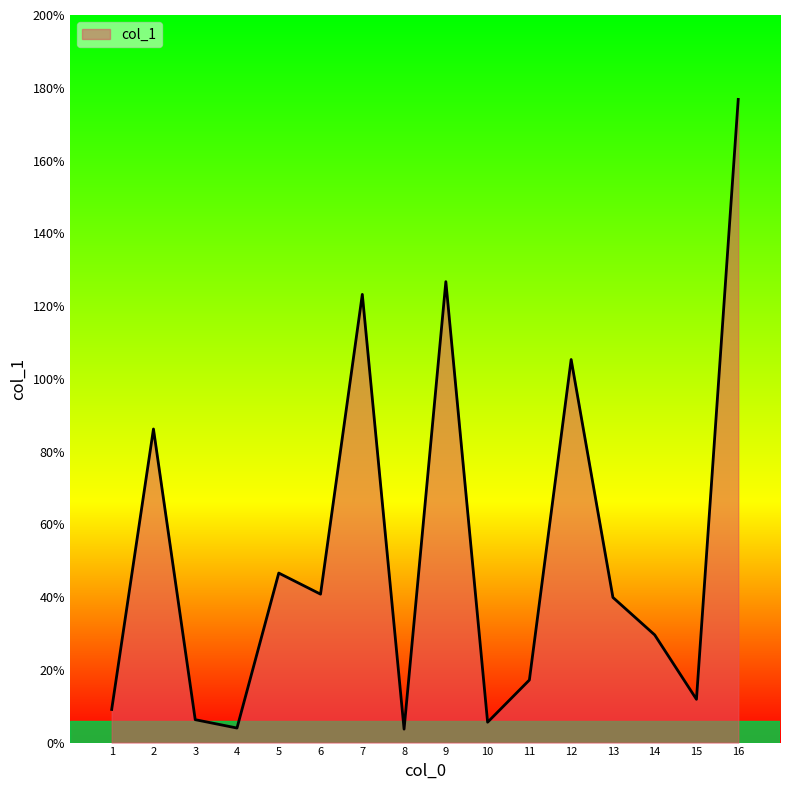

How many interior local peaks (higher than both neighbors) does the data have?

5